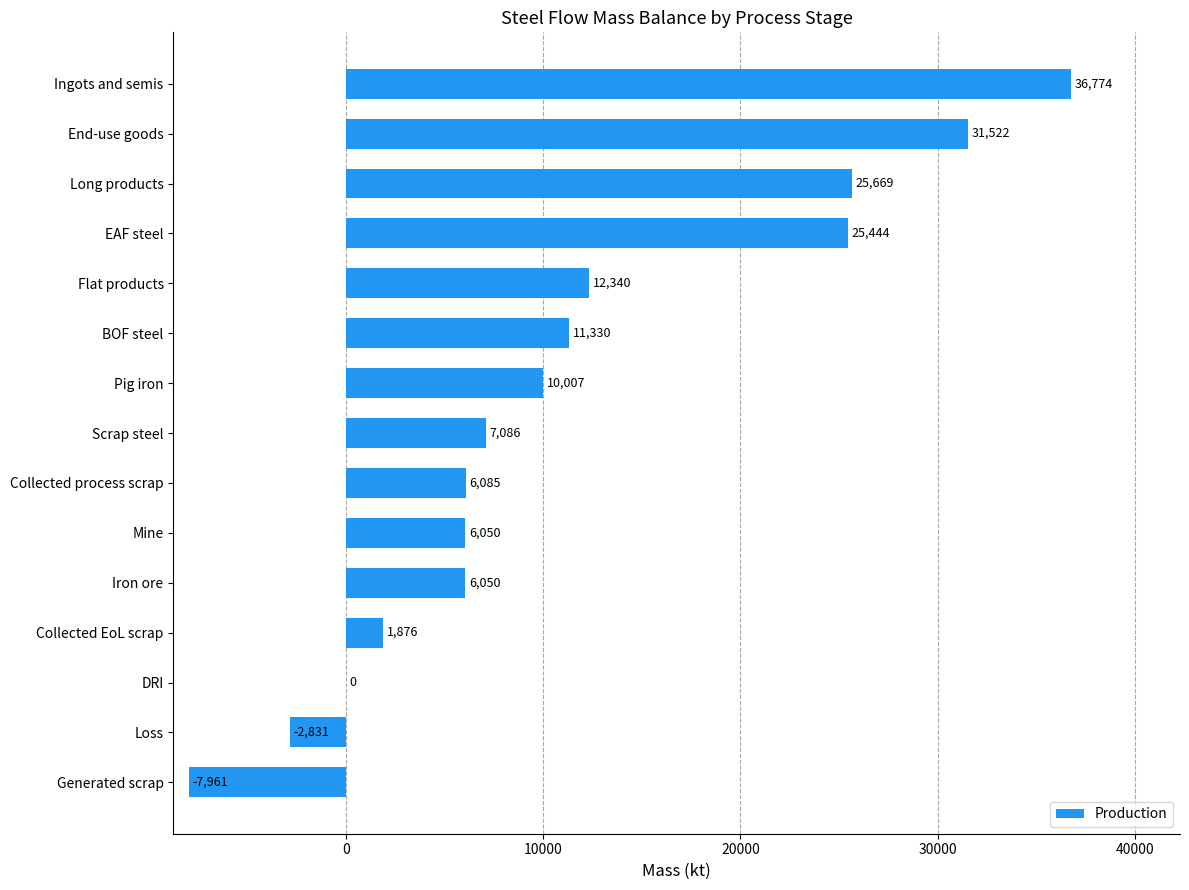

Between Collected process scrap and Generated scrap, which is larger?

Collected process scrap